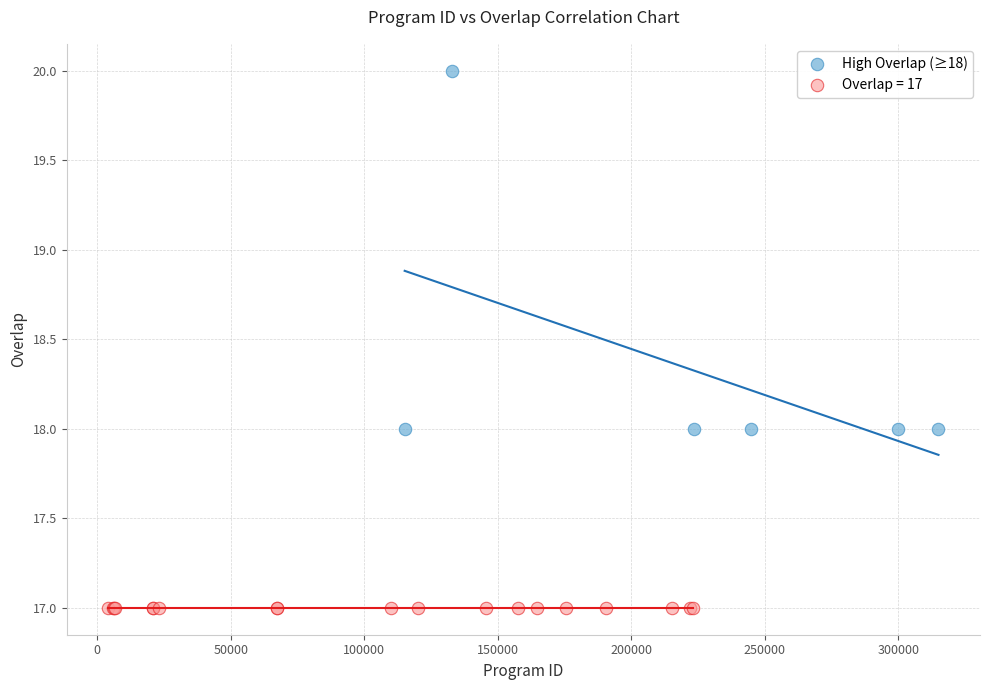

Which series reaches the maximum Y coordinate?

High Overlap (≥18)